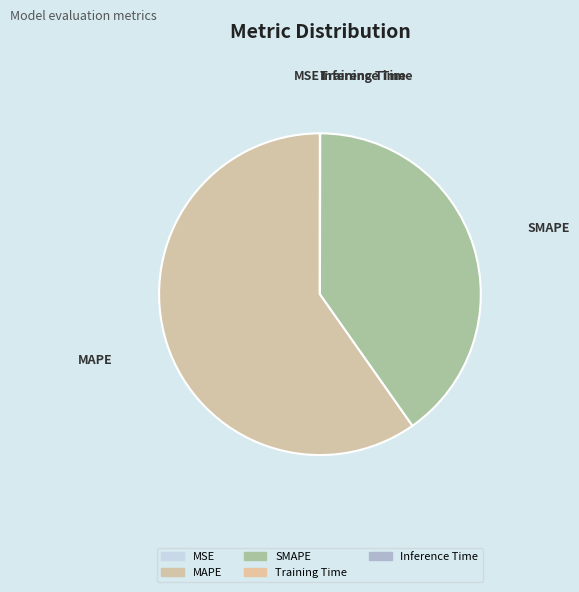

Is there a majority slice in this chart?

Yes